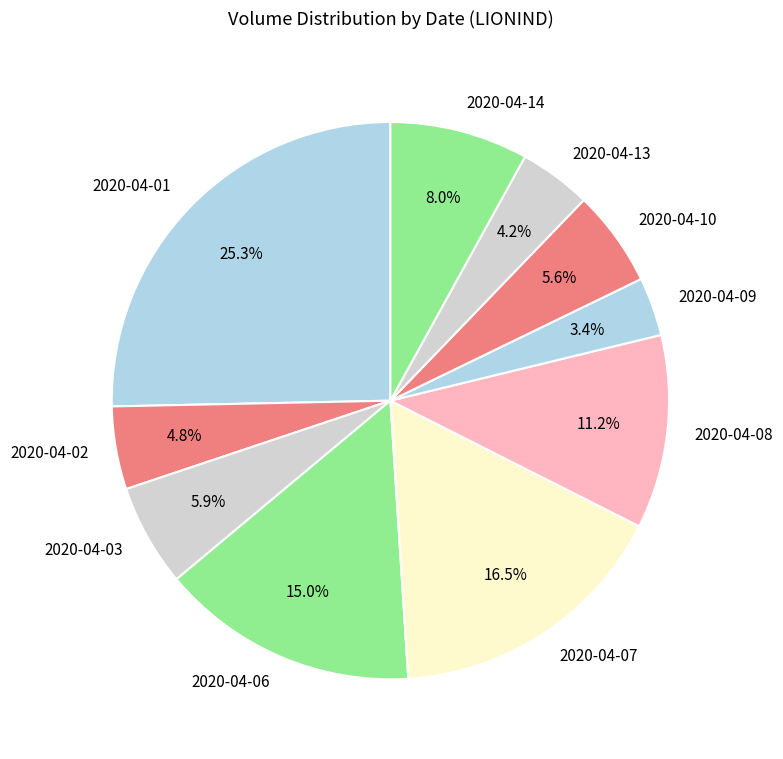

Which slice is the smallest?

2020-04-09